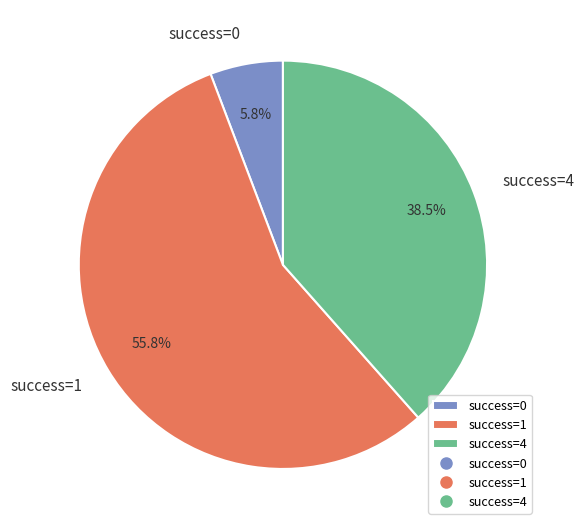

Between success=4 and success=0, which is larger?

success=4